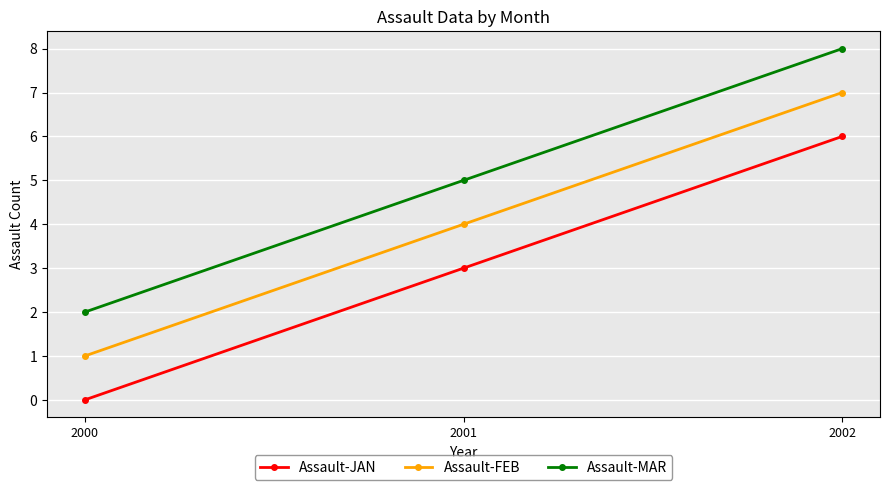

How many Assault-MAR values are between 2 and 8?

3